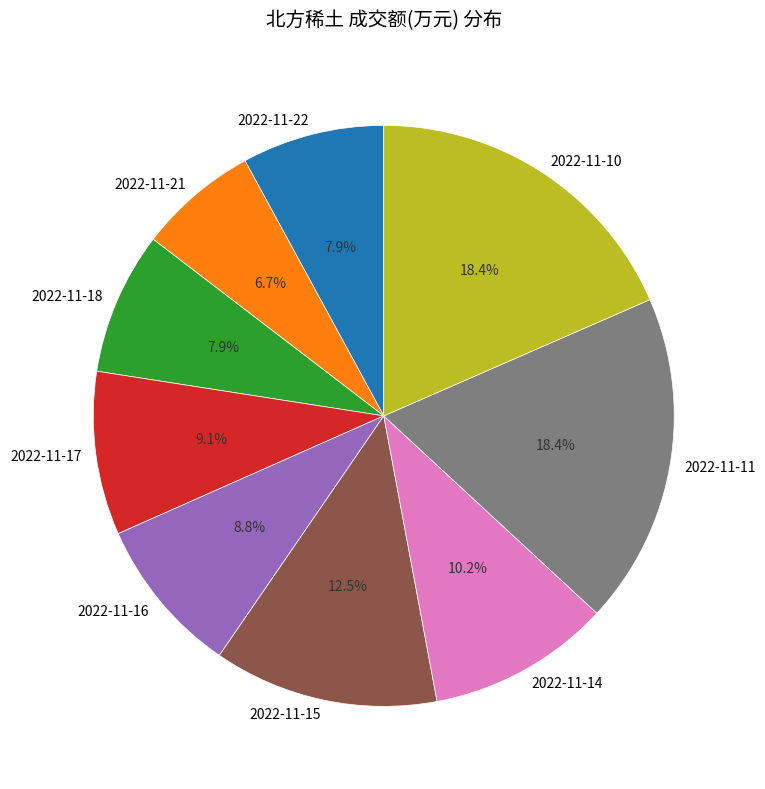

Is it true that 2022-11-22 is 8% of the pie?

True